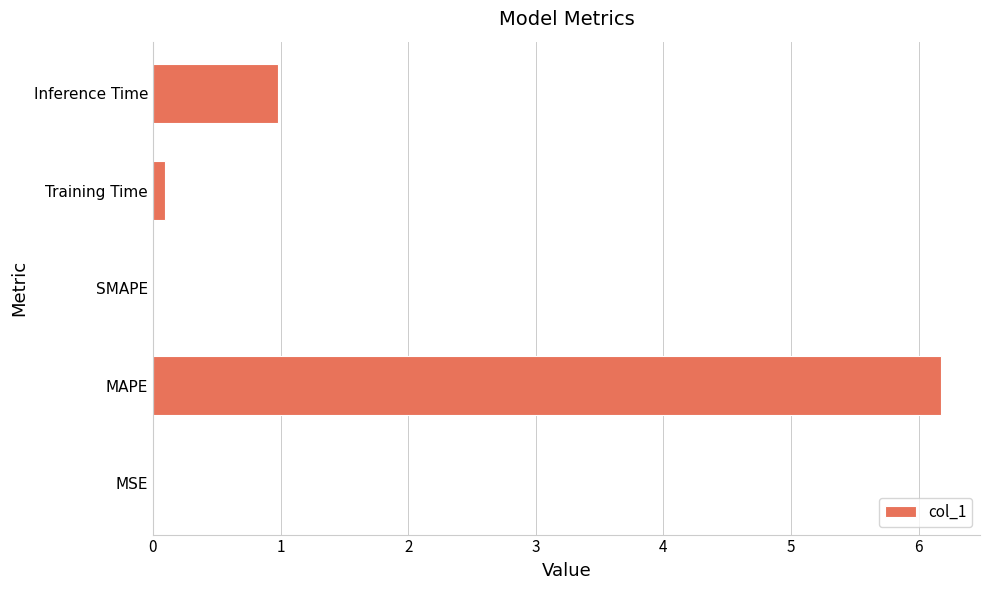

What is the sum of the values at Inference Time and MAPE?

7.1